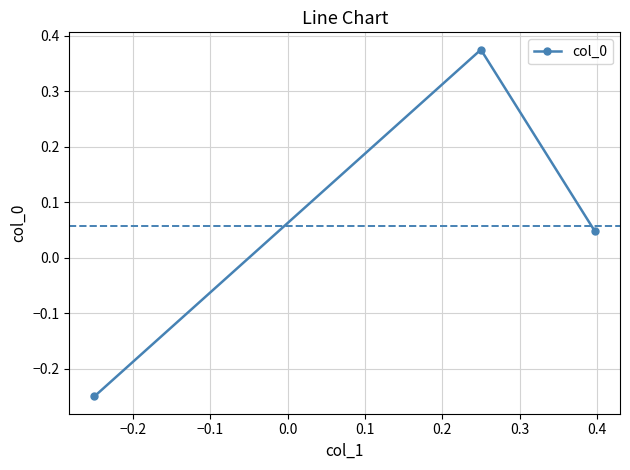

Count the number of categories in the chart.

3